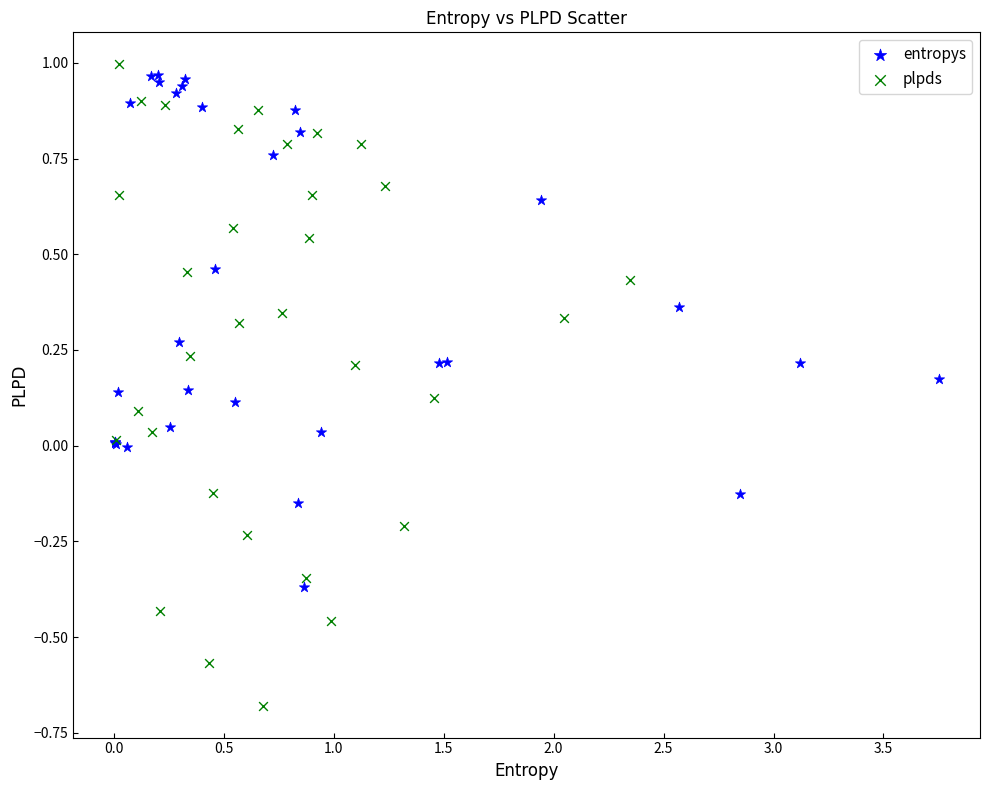

Which series has the widest spread of Y values?

plpds